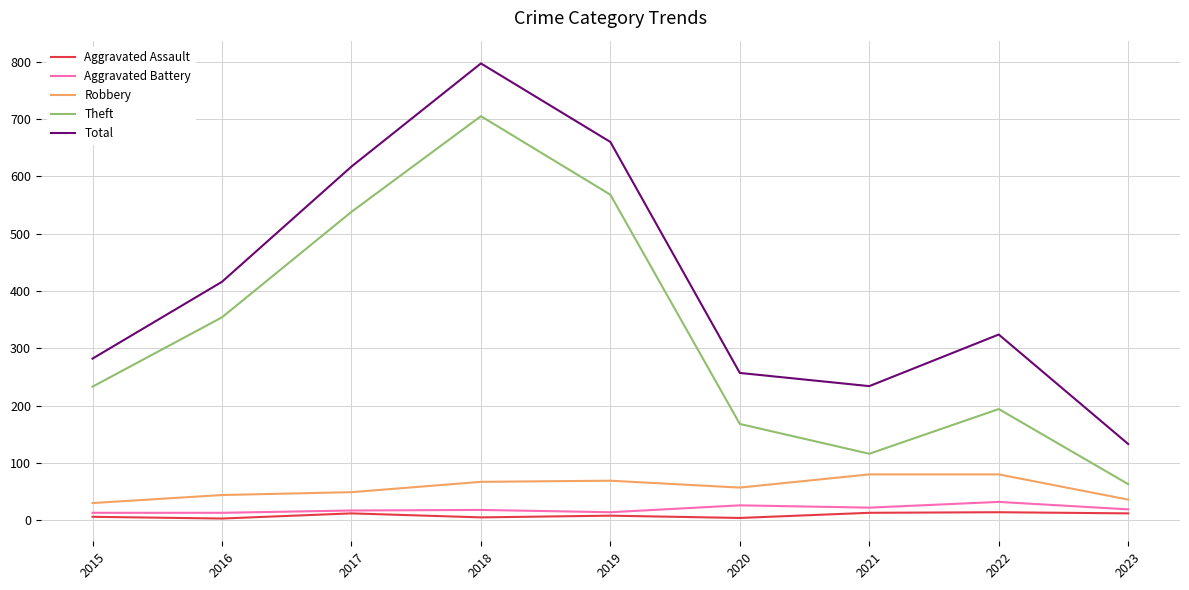

At which category does Total reach its first local valley?

2021